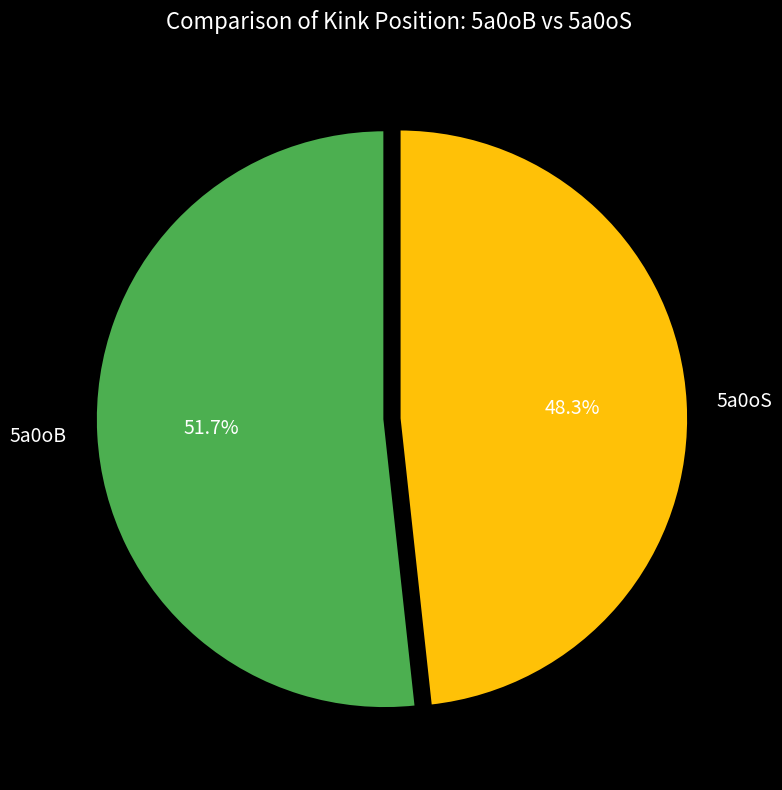

To the nearest percent, what is the average slice percentage?

50%